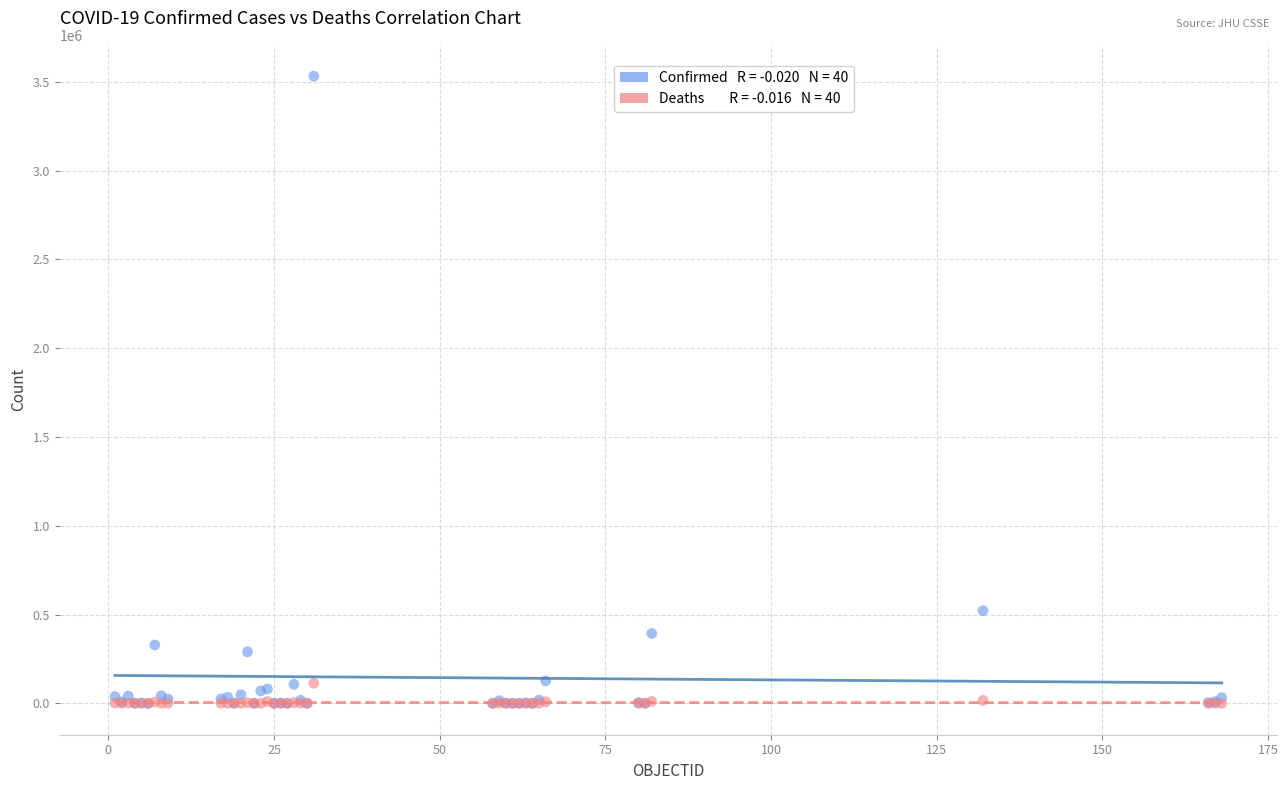

Across all series, what Y value is closest to 1766165?

522138